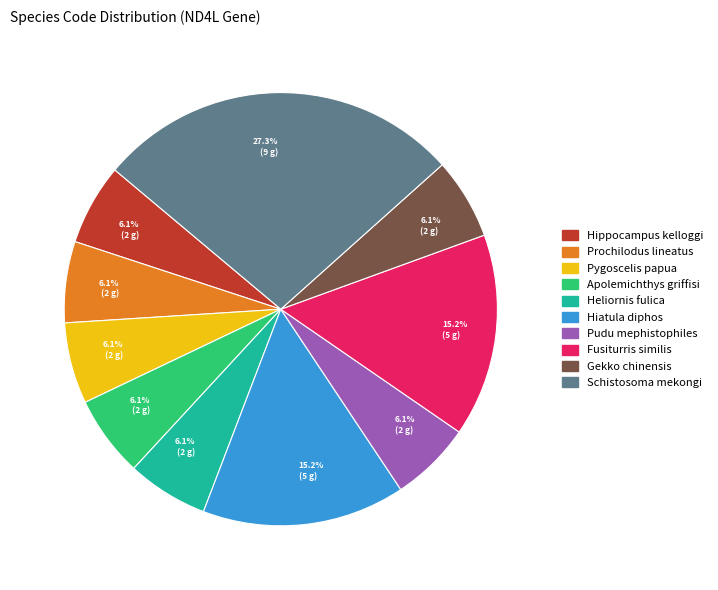

Does any single category account for the majority?

No